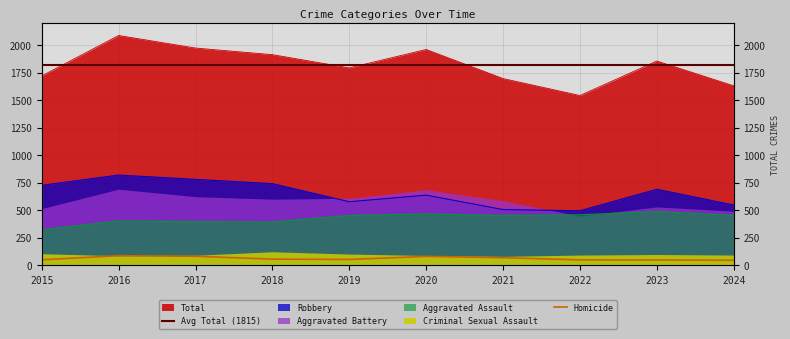

What is the lowest value of the Aggravated Assault series?

323